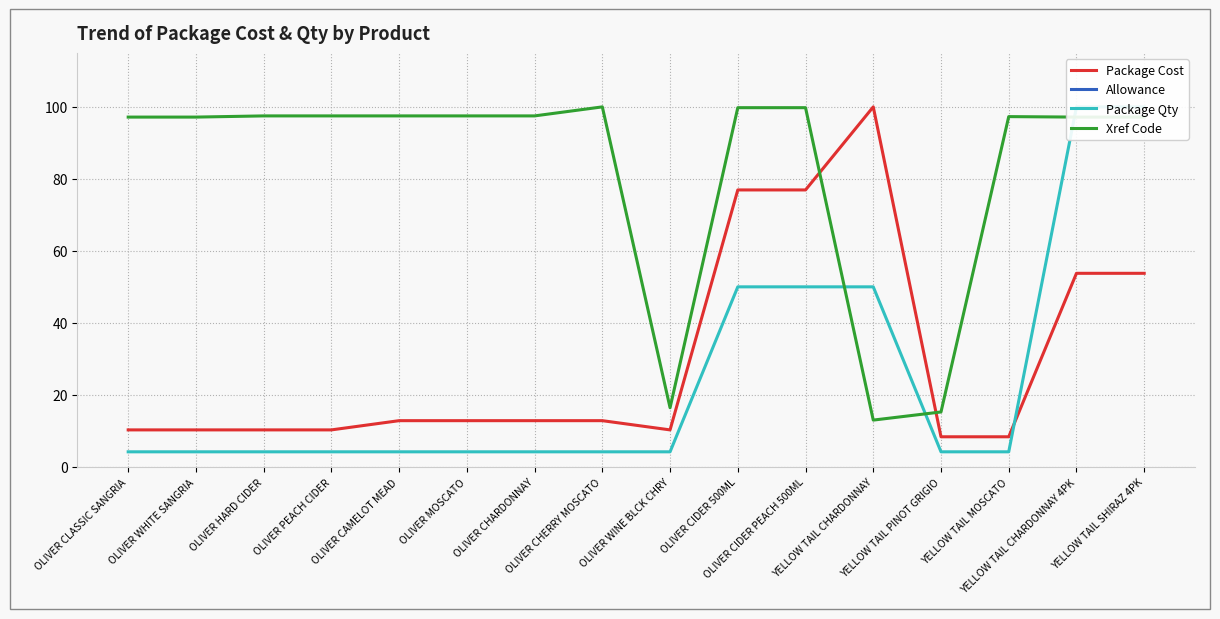

How many categories are shown in the chart?

16